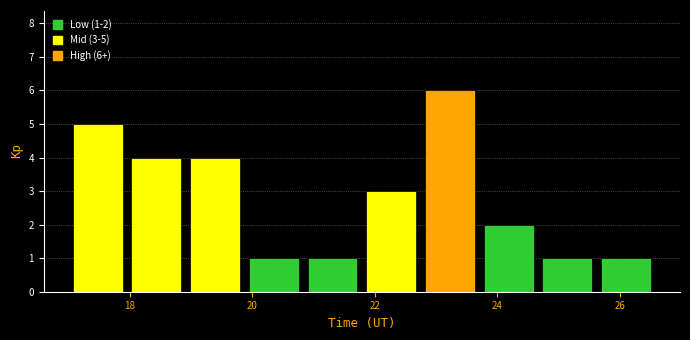

Which range on the x-axis has the tallest bar?

22.8 to 23.8